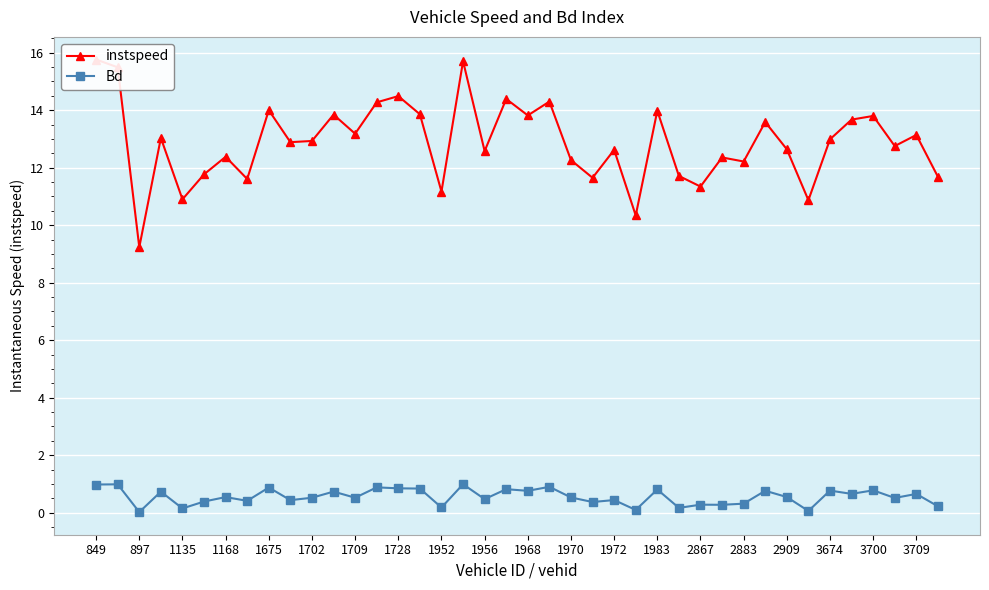

Reading right to left, transcribe all the data shown in this chart.

instspeed: 11.7	13.1	12.8	13.8	13.7	13.0	10.9	12.6	13.6	12.2	12.4	11.3	11.7	14.0	10.3	12.6	11.6	12.3	14.3	13.8	14.4	12.6	15.7	11.2	13.9	14.5	14.3	13.2	13.8	12.9	12.9	14.0	11.6	12.4	11.8	10.9	13.0	9.2	15.5	15.8
Bd: 0.2	0.7	0.5	0.8	0.7	0.8	0.1	0.5	0.8	0.3	0.3	0.3	0.2	0.8	0.1	0.4	0.4	0.5	0.9	0.8	0.8	0.5	1.0	0.2	0.8	0.8	0.9	0.5	0.7	0.5	0.4	0.9	0.4	0.5	0.4	0.2	0.7	0.0	1.0	1.0